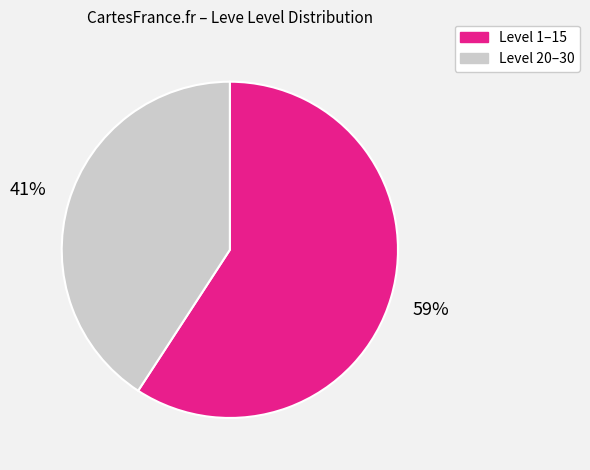

To the nearest percent, what is the average slice percentage?

50%